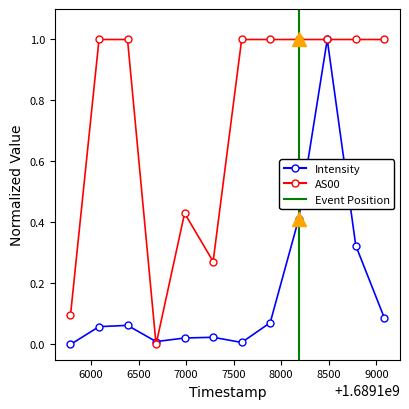

Is it true that AS00 equals 0.2 at 9000?

False